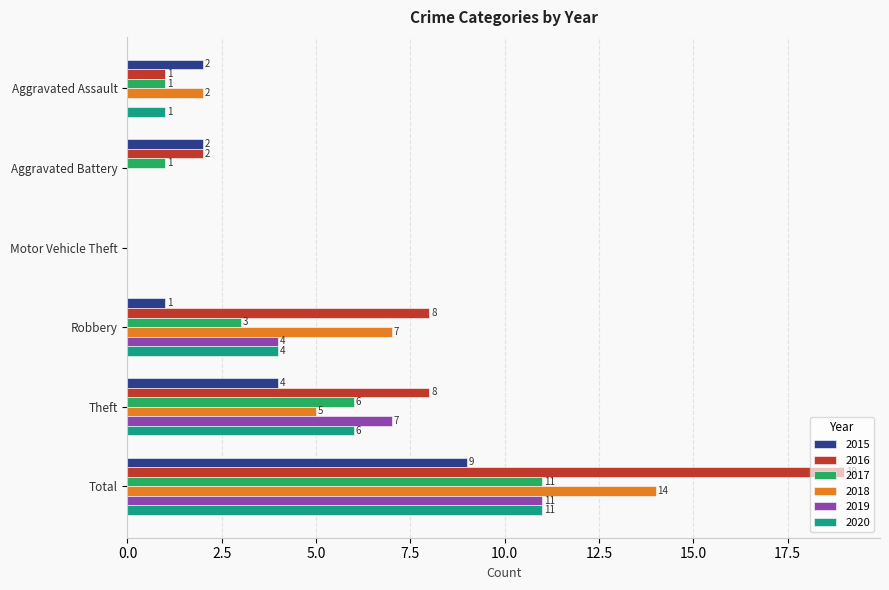

What is the sum of the 2019 values at Theft and Aggravated Assault?

7